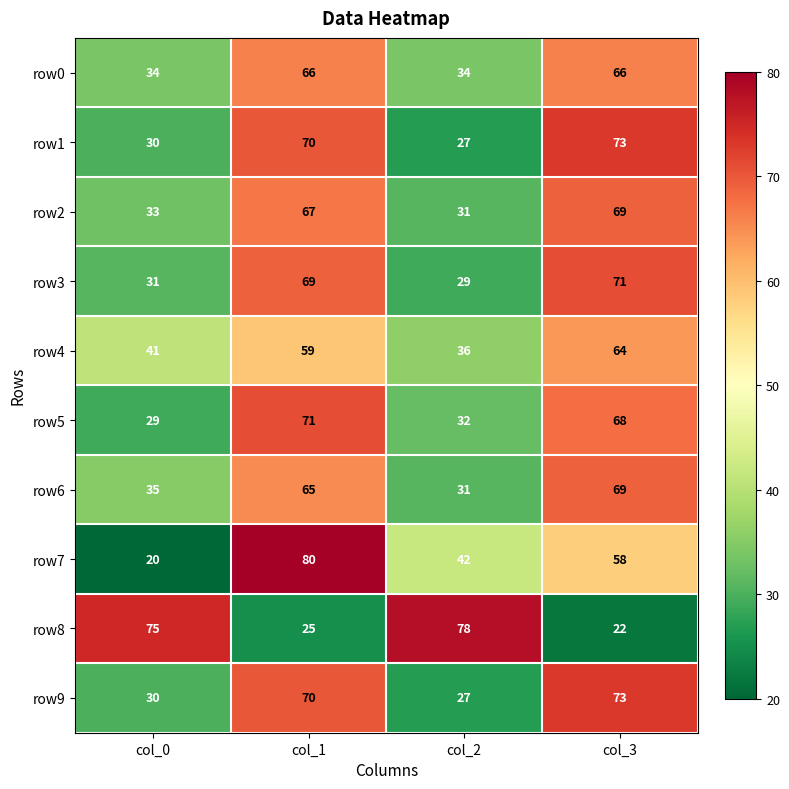

Which series changed the most between col_1 and col_2?

row8